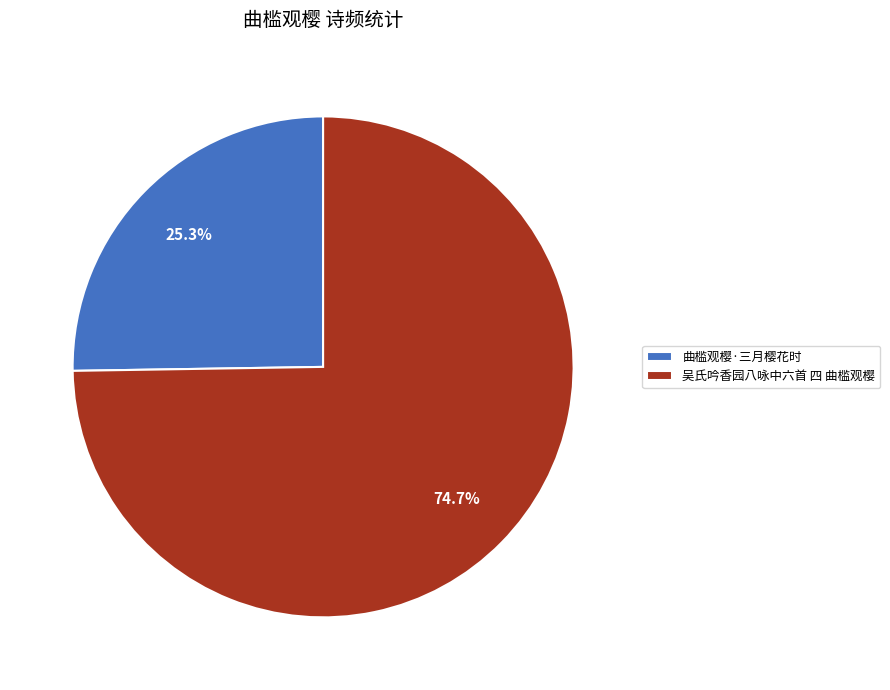

Combined, do 吴氏吟香园八咏中六首 四 曲槛观樱 and 曲槛观樱·三月樱花时 account for over 50%?

Yes